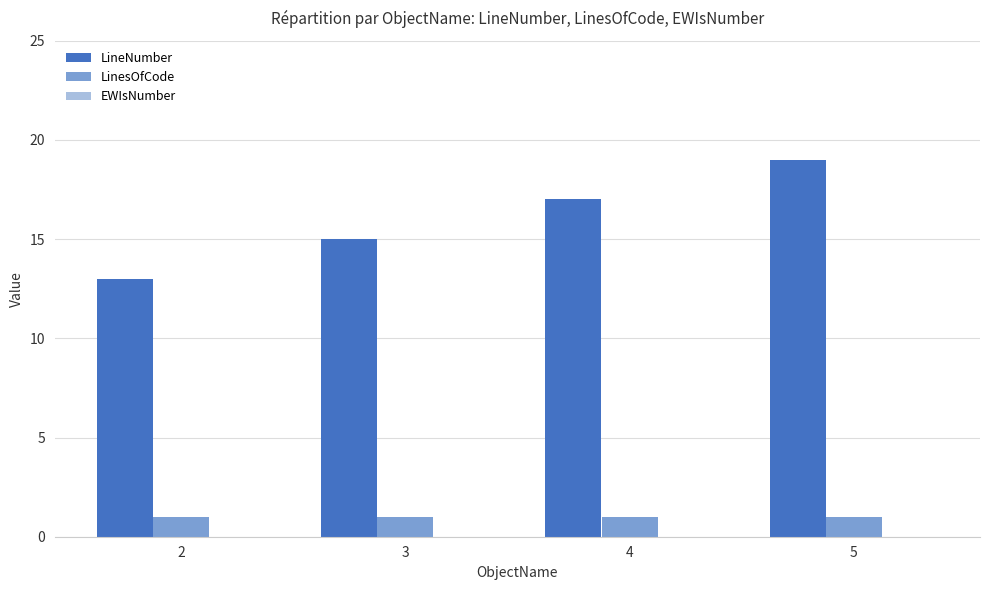

What is the maximum value shown in the chart?

19